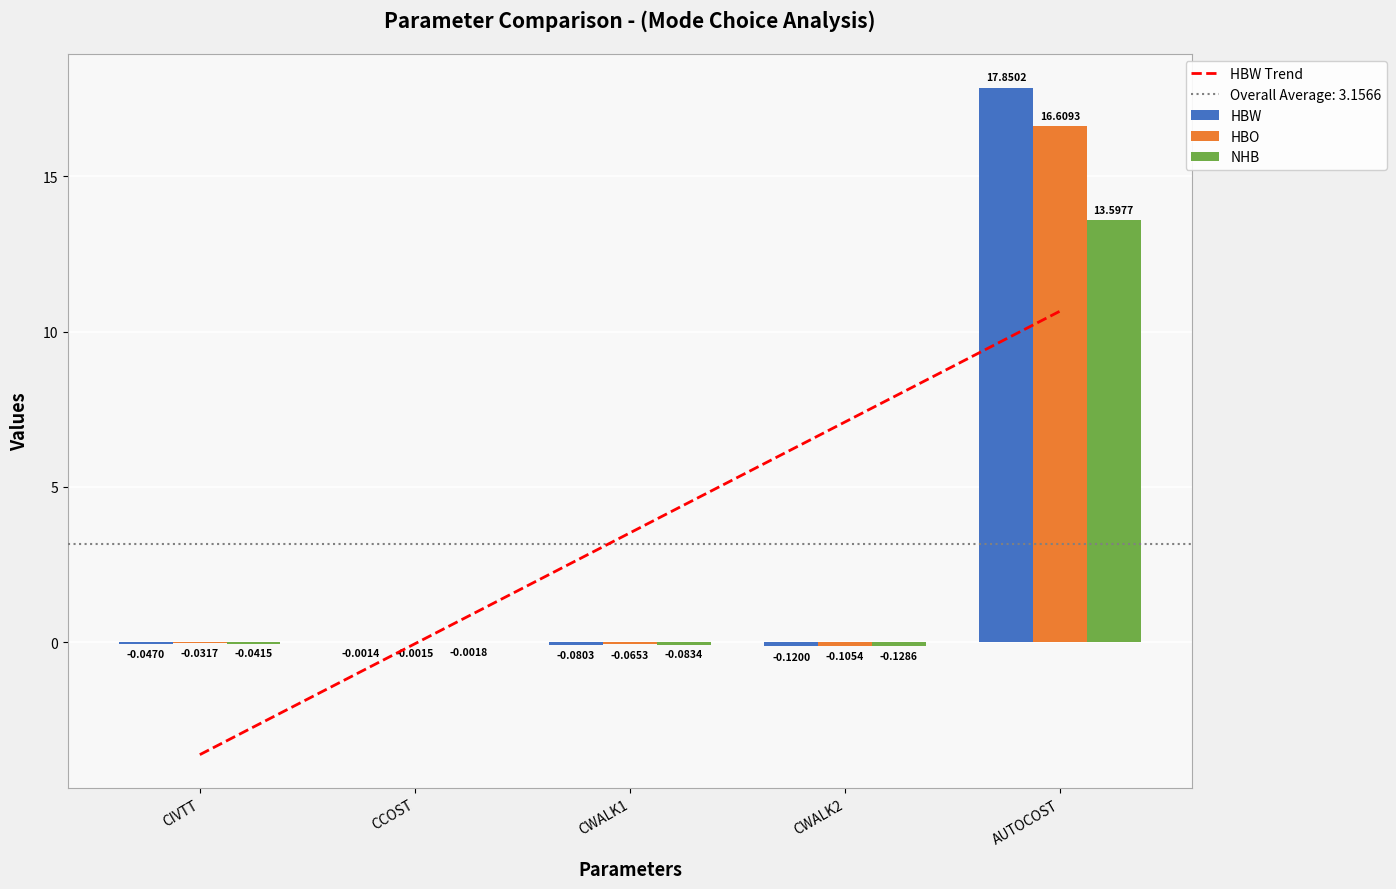

What is the minimum value for HBO?

-0.1